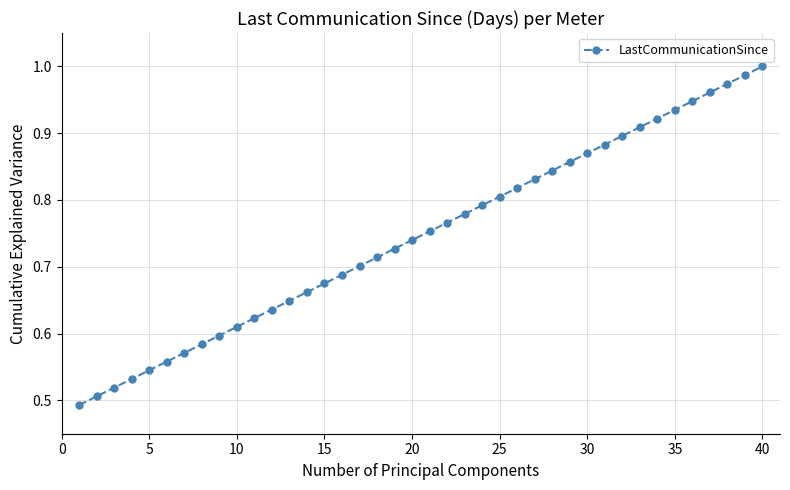

True or false: the data has more than 2 interior local peaks.

False